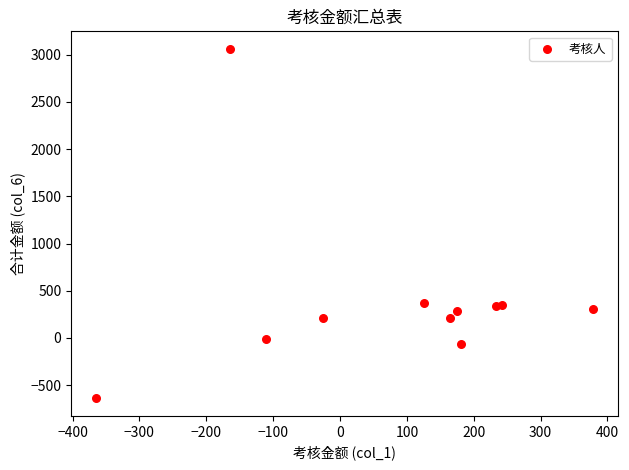

What is the range of X values (max minus min)?

743.2